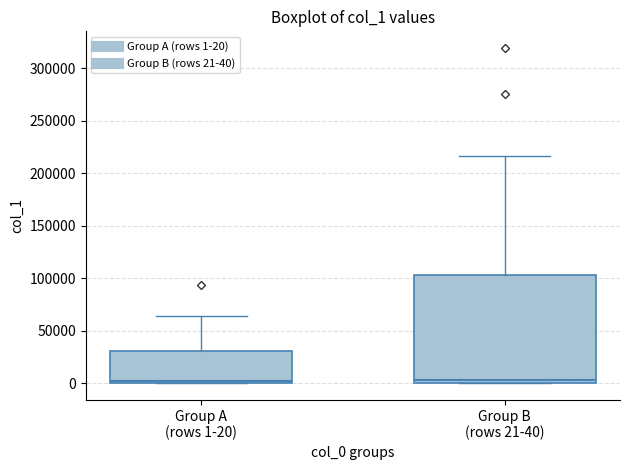

Reading left to right, transcribe this box plot: for each box, give where its median line is, the range the box spans, and where its two whiskers end, as read against the y-axis. The values are not printed on the chart, so give them approximately, as read against the axis.

Group A (rows 1-20): median 0 (just above the box's lower edge), box 0 to 30000, whiskers 0 to 65000
Group B (rows 21-40): median 5000, box 0 to 105000, whiskers 0 to 215000